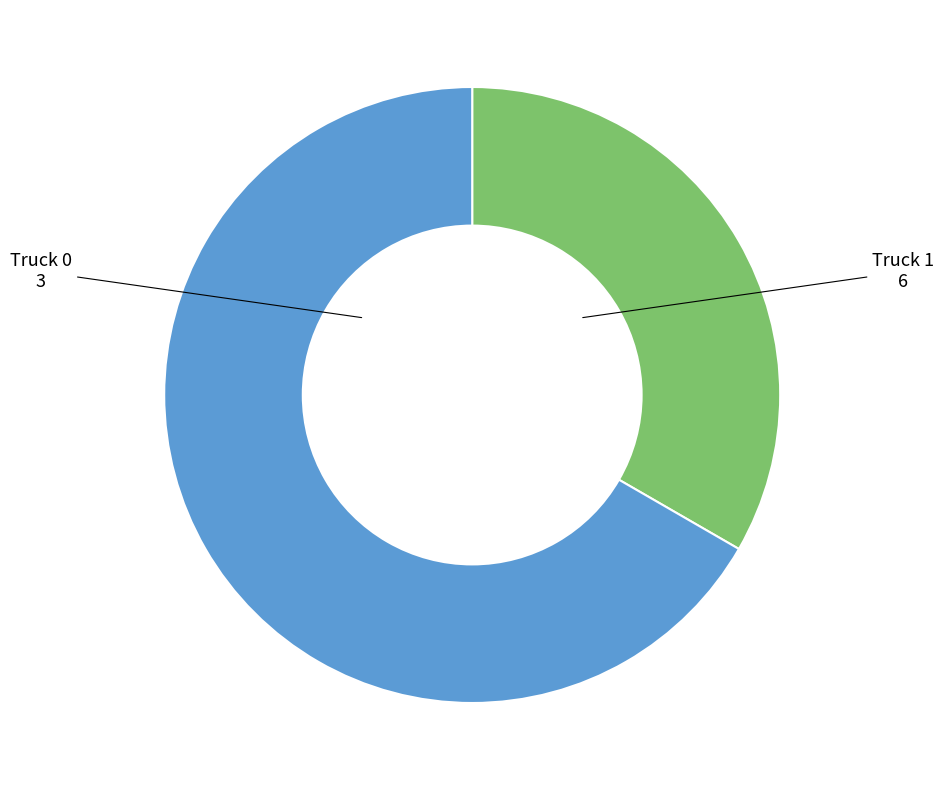

Which has a higher value, Truck 1 or Truck 0?

Truck 1